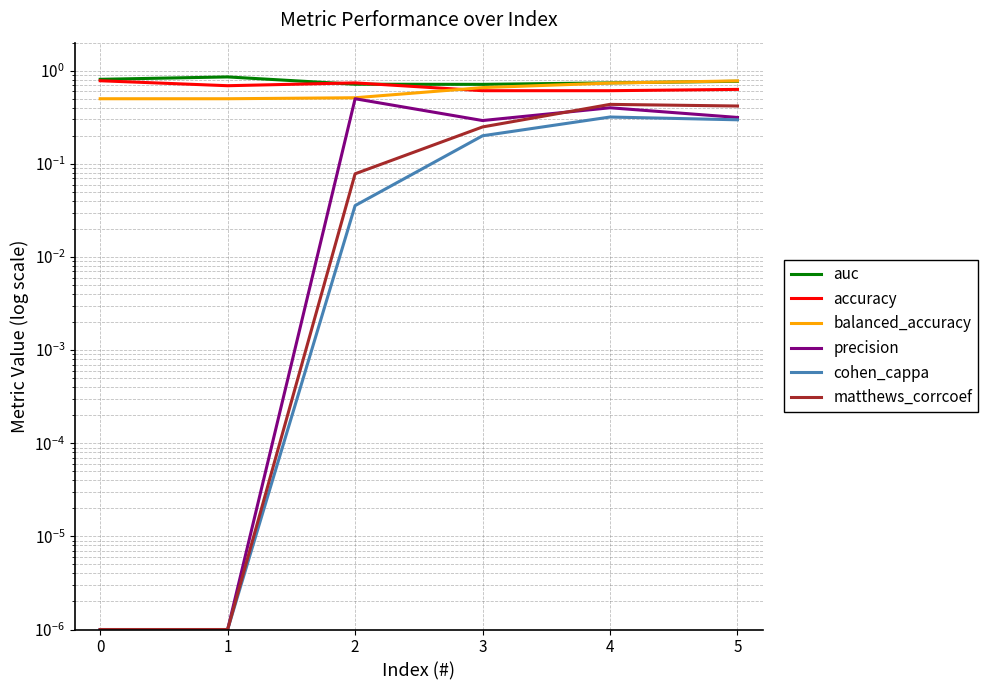

Which series has the largest total across all categories?

auc